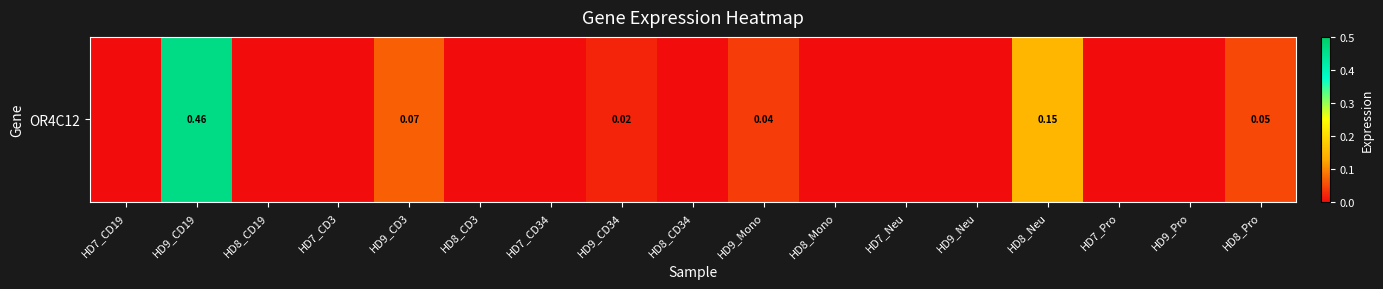

True or false: the data shows 0.3 at HD9_Neu.

False